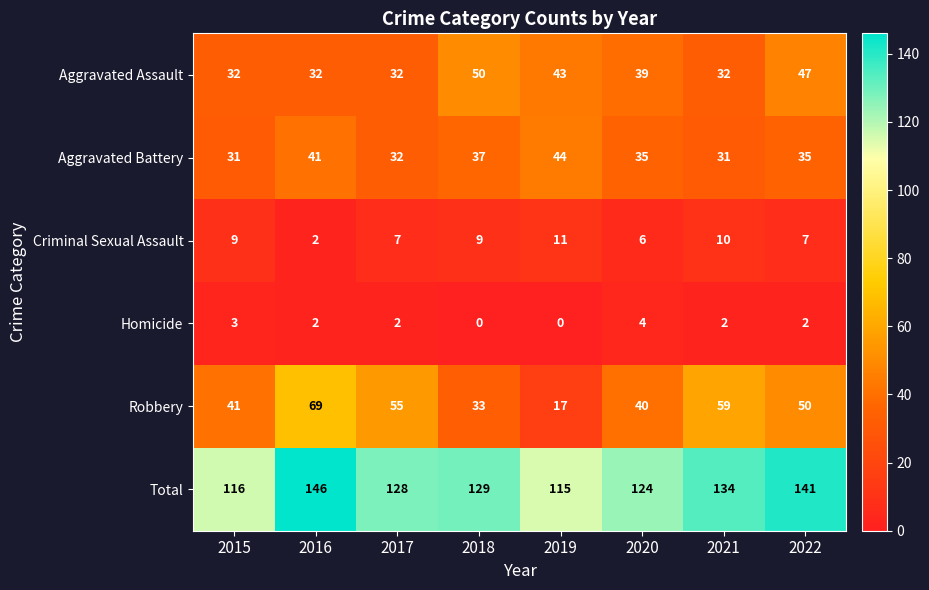

What is the difference between the highest and lowest values at 2022?

139